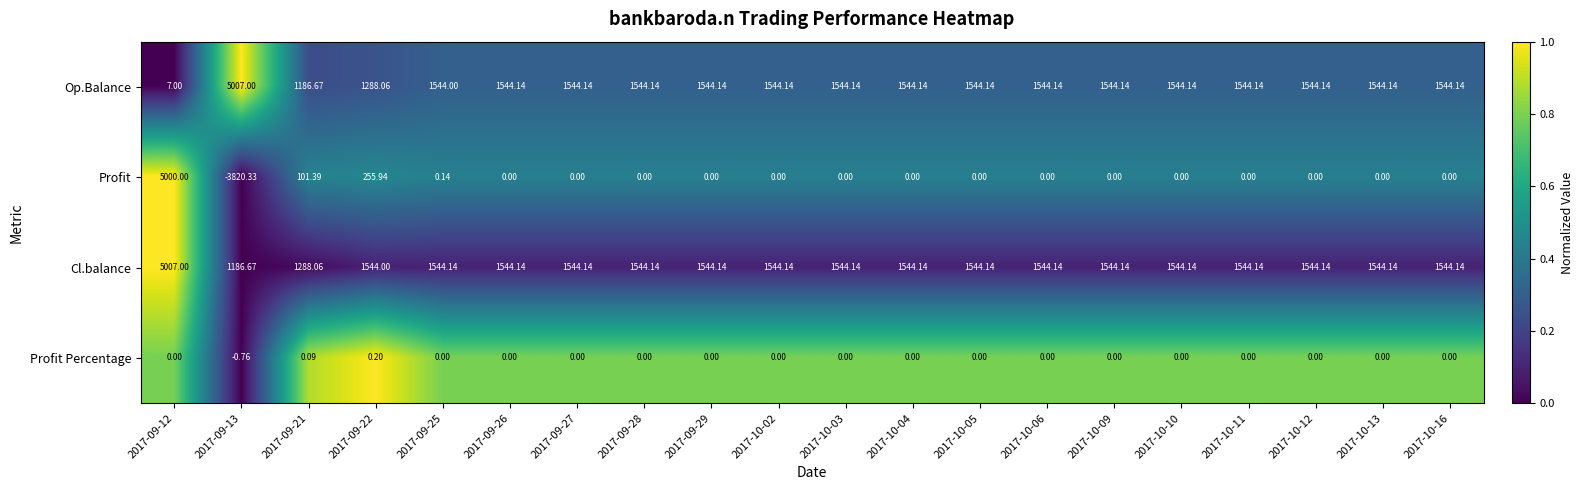

Is the value of Cl.balance at 2017-10-16 greater than the value of Profit Percentage at 2017-10-09?

Yes